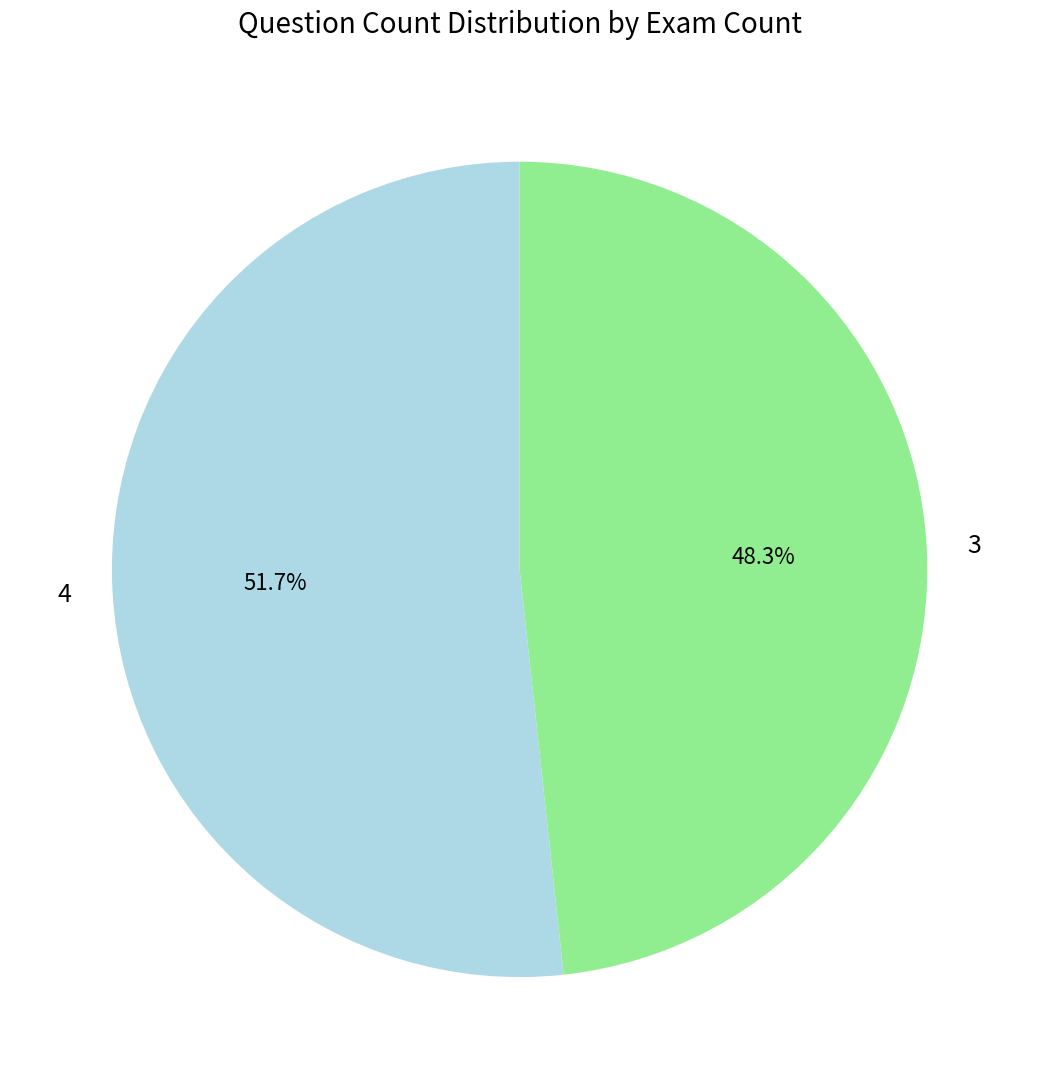

Which has a higher value, 4 or 3?

4